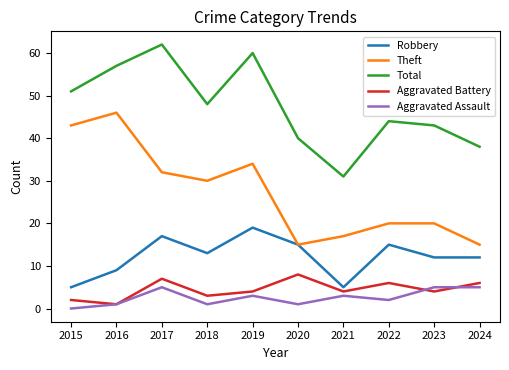

In Robbery, how many points are higher than both neighbors (excluding endpoints)?

3